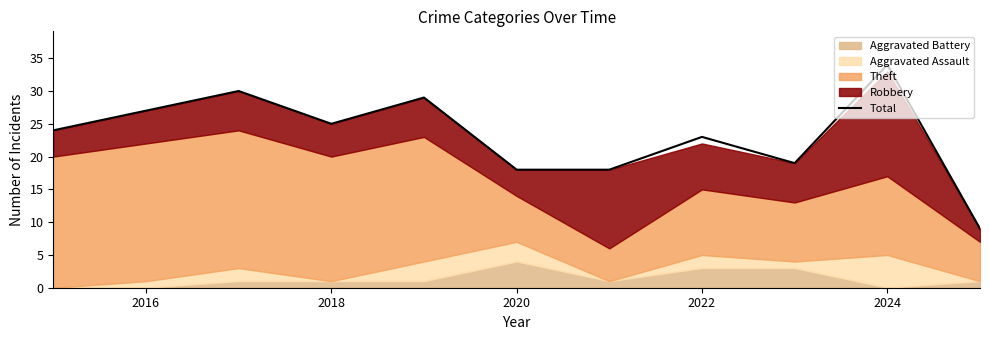

The value of Total at 2018 is 38. True or false?

False